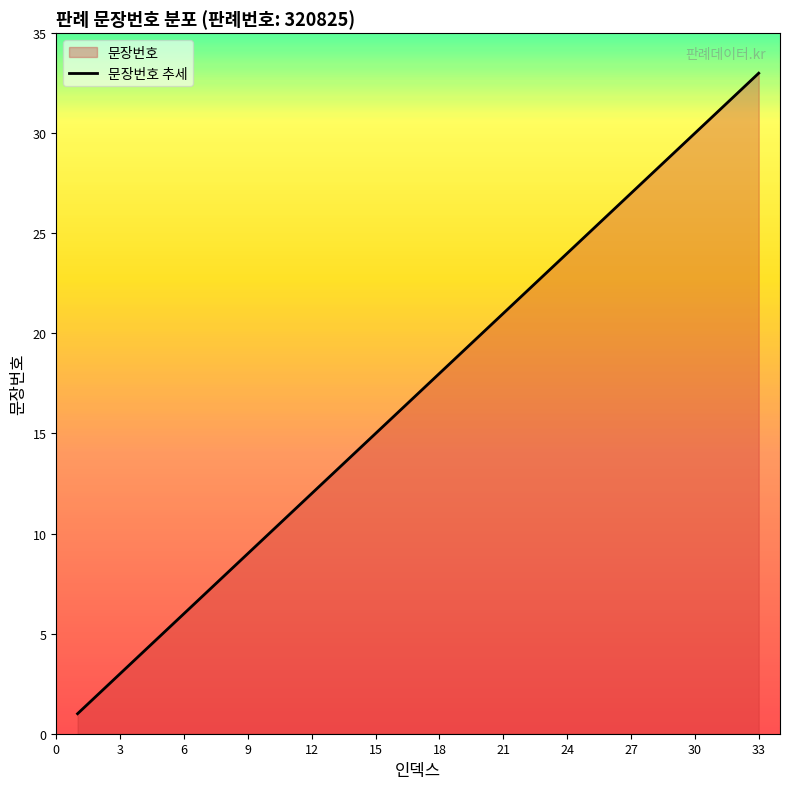

Is it true that the value at 24 is 43?

False